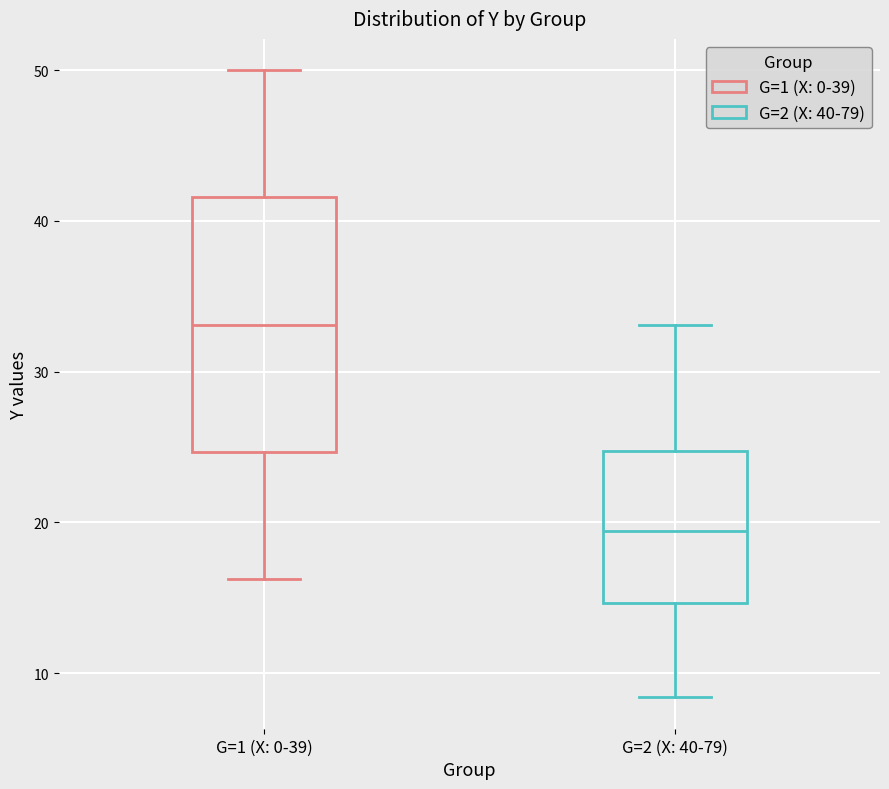

Which box's median line is the highest?

G=1 (X: 0-39)